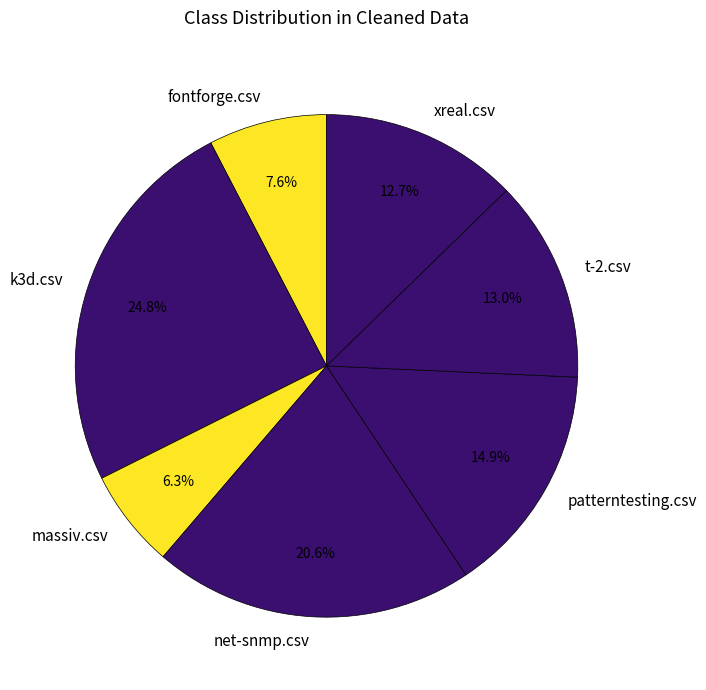

Do net-snmp.csv and xreal.csv together represent more than half of the pie?

No